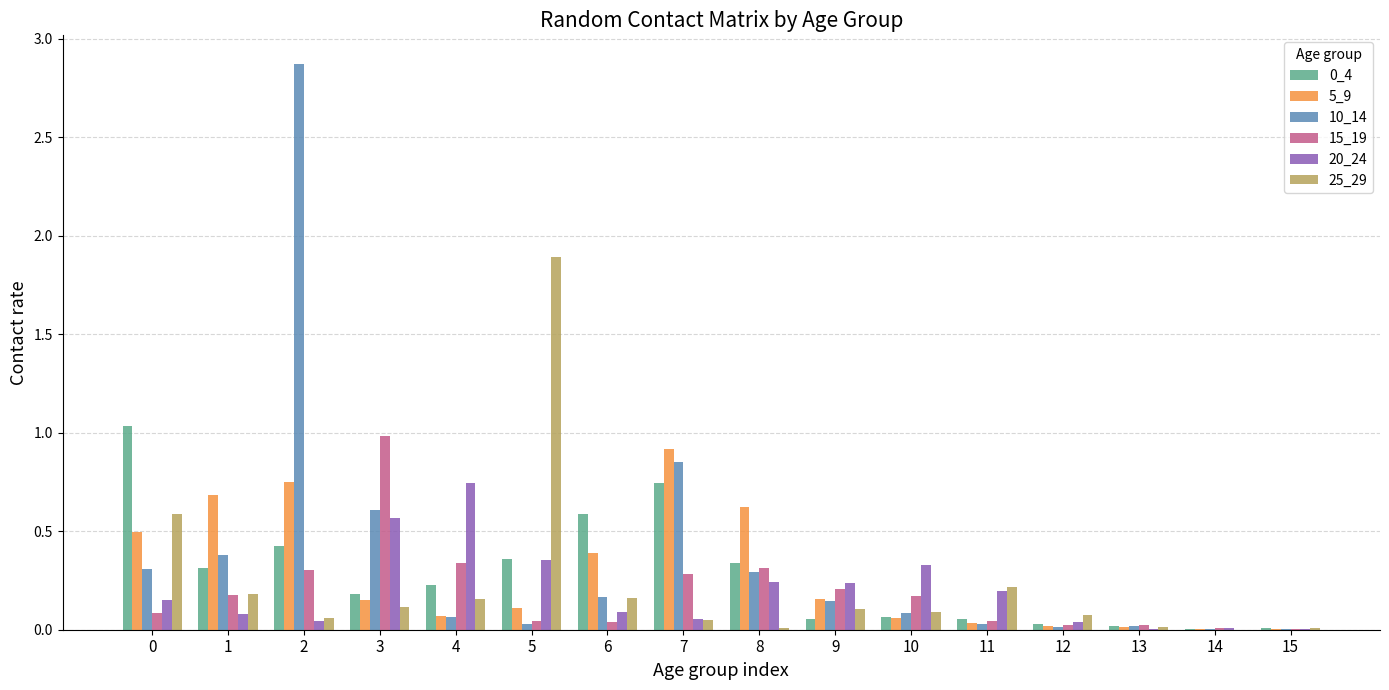

How many series are shown in this chart?

6